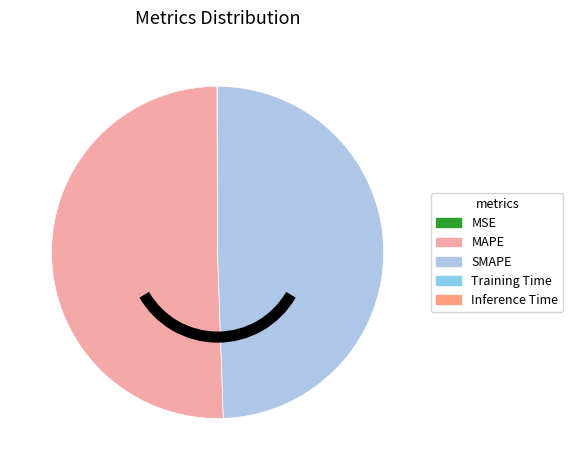

Does MSE represent more than half of the total?

No